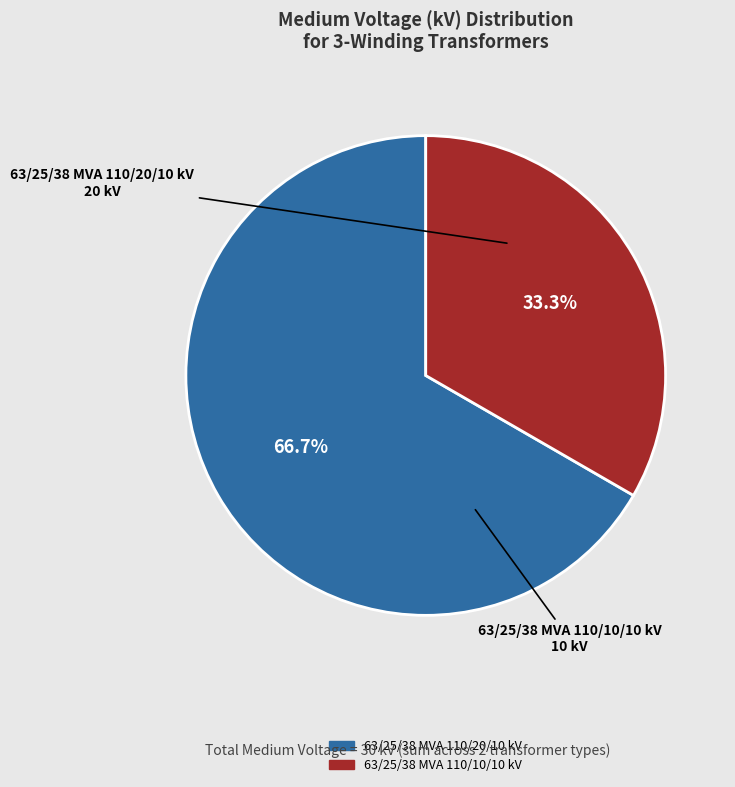

Which category has the biggest portion of the pie?

63/25/38 MVA 110/20/10 kV